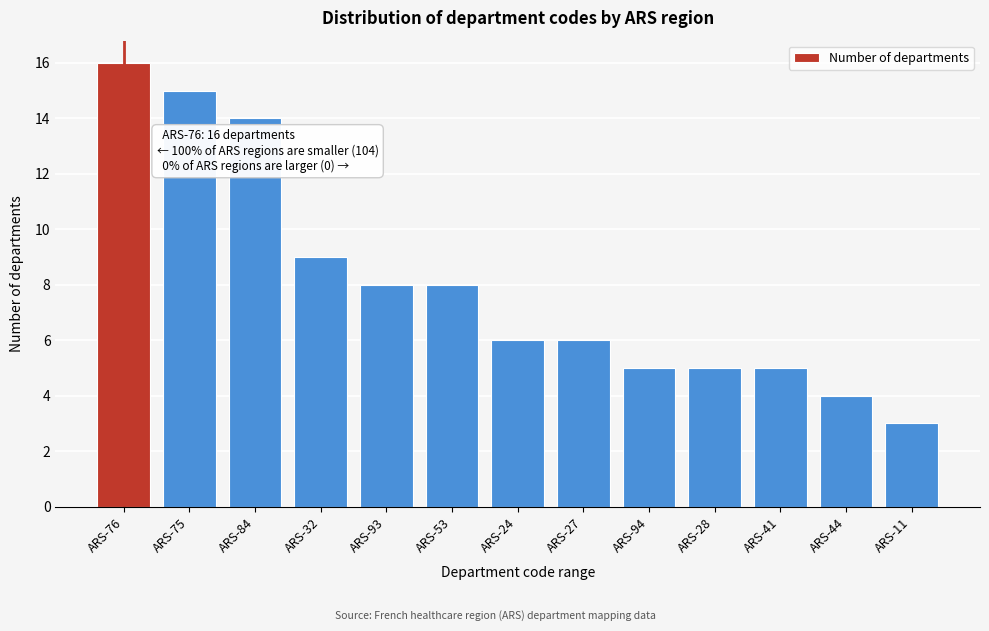

Reading right to left, what are all the values shown in this chart?

3	4	5	5	5	6	6	8	8	9	14	15	16